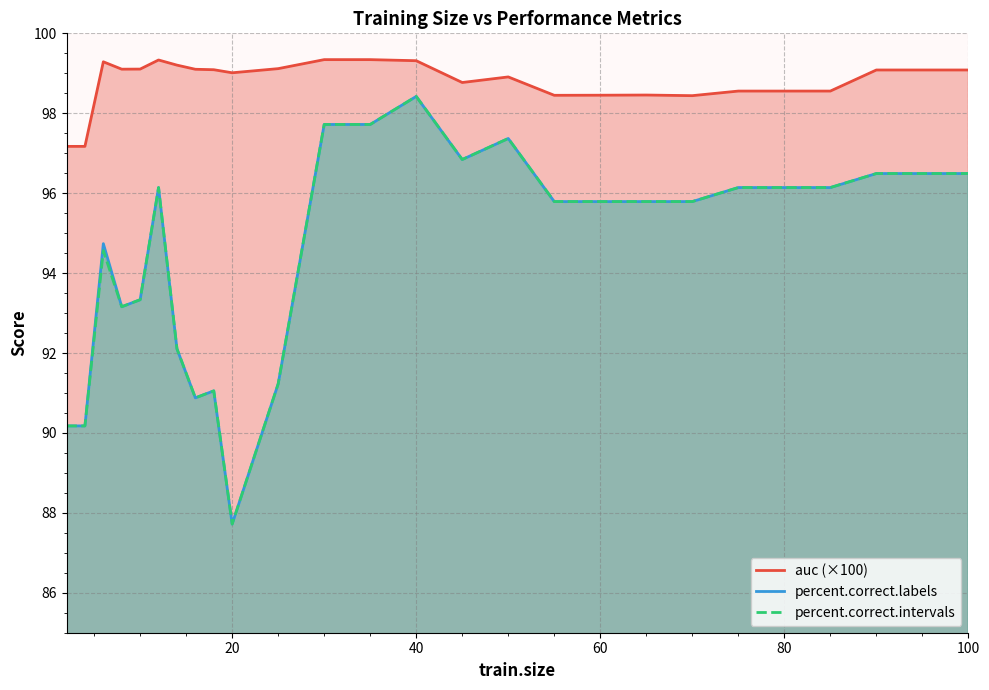

Reading left to right, what are all the values shown in this chart?

auc: 2=97.2	4=97.2	6=99.3	8=99.1	10=99.1	12=99.3	14=99.2	16=99.1	18=99.1	20=99.0	25=99.1	30=99.3	35=99.3	40=99.3	45=98.8	50=98.9	55=98.4	60=98.5	65=98.5	70=98.4	75=98.6	80=98.6	85=98.6	90=99.1	95=99.1	100=99.1
percent.correct.labels: 2=90.2	4=90.2	6=94.7	8=93.2	10=93.3	12=96.1	14=92.1	16=90.9	18=91.1	20=87.7	25=91.2	30=97.7	35=97.7	40=98.4	45=96.8	50=97.4	55=95.8	60=95.8	65=95.8	70=95.8	75=96.1	80=96.1	85=96.1	90=96.5	95=96.5	100=96.5
percent.correct.intervals: 2=90.2	4=90.2	6=94.6	8=93.2	10=93.3	12=96.1	14=92.1	16=90.9	18=91.1	20=87.7	25=91.2	30=97.7	35=97.7	40=98.4	45=96.8	50=97.4	55=95.8	60=95.8	65=95.8	70=95.8	75=96.1	80=96.1	85=96.1	90=96.5	95=96.5	100=96.5